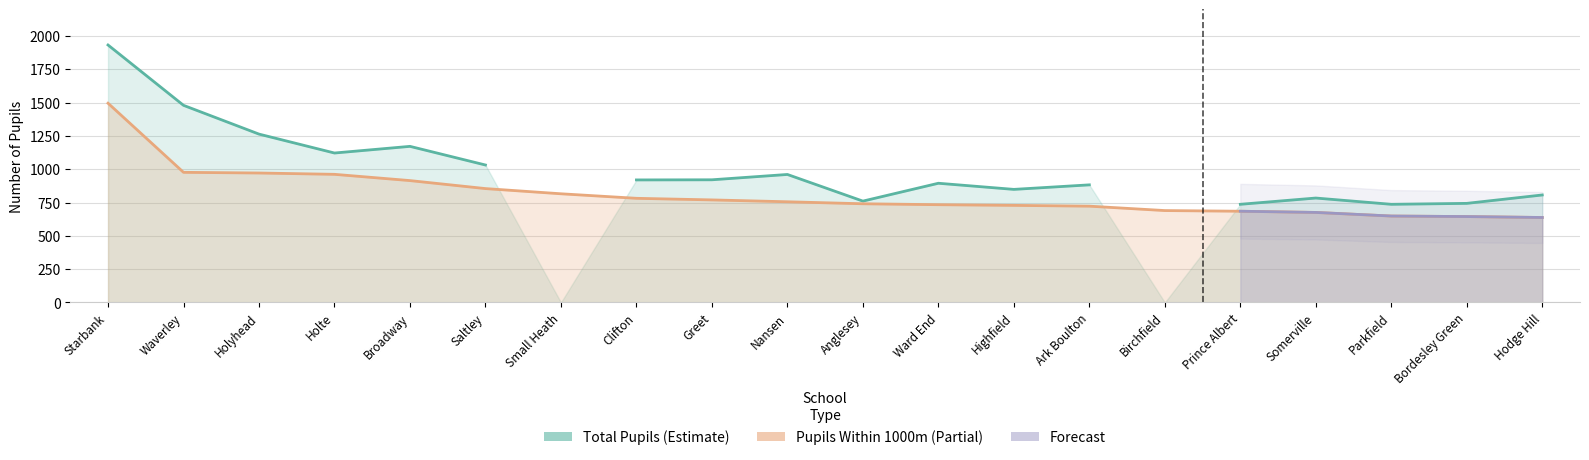

Is it true that the value at Waverley is 593?

False